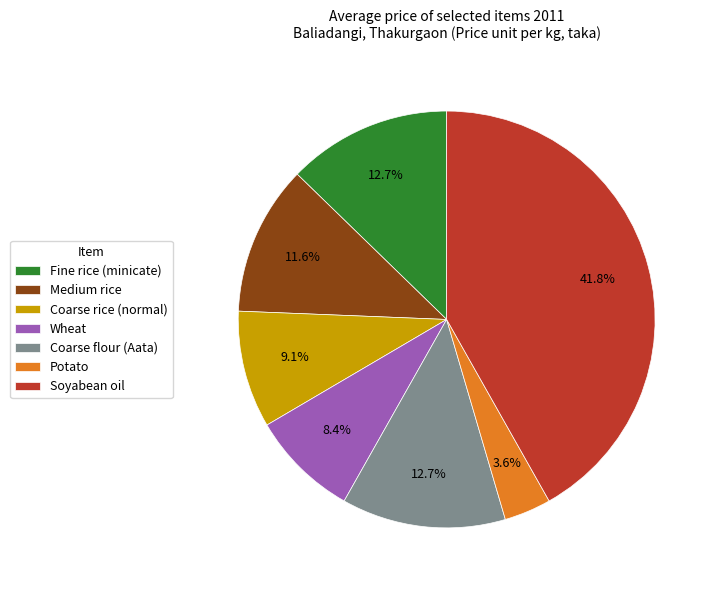

Does Potato account for over 50% of the chart?

No